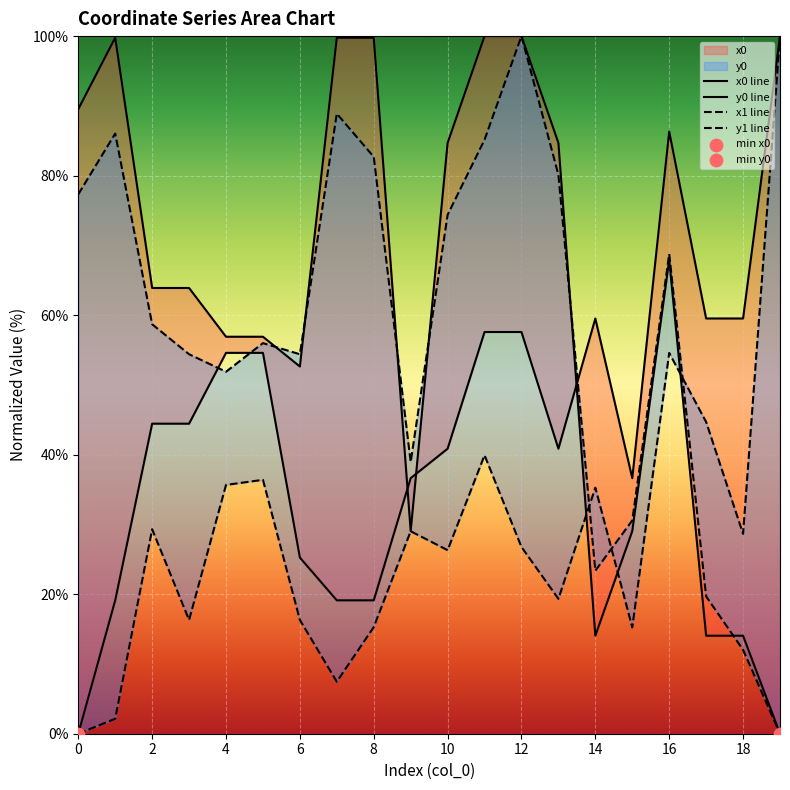

Which series has the largest Y range (max minus min)?

x0 line